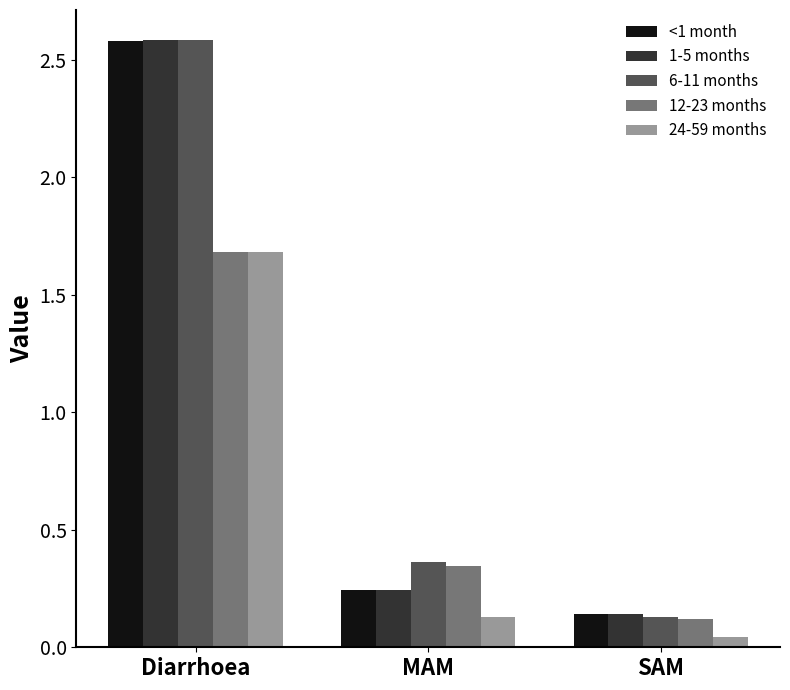

What is the difference between the 12-23 months values at Diarrhoea and MAM?

1.3